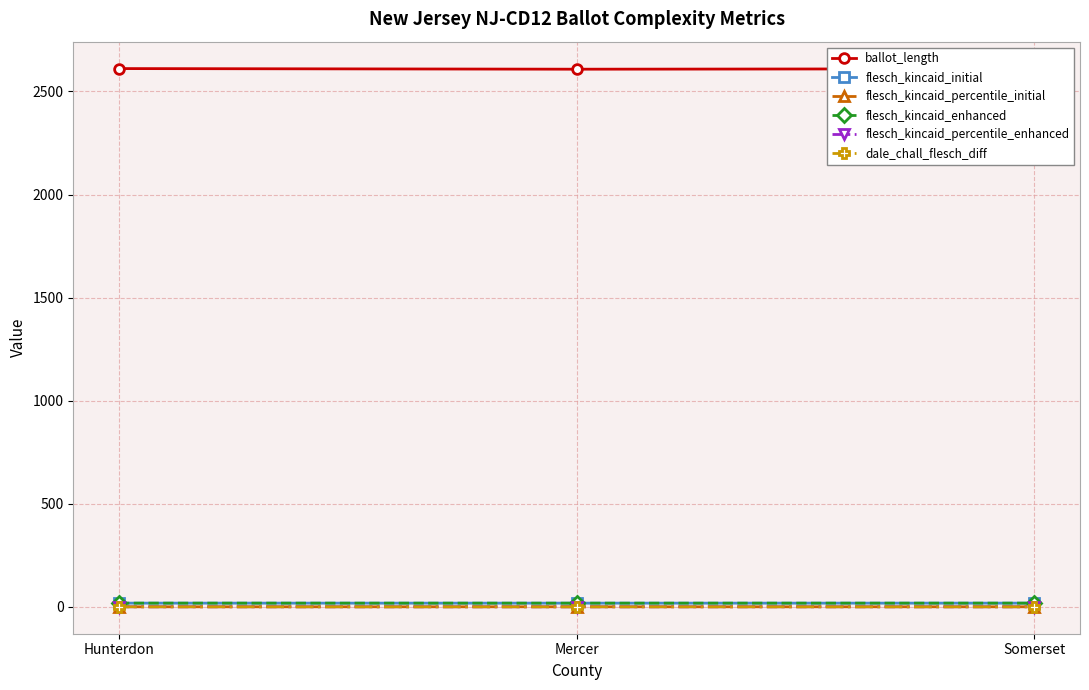

The ballot_length series shows 1394.5 at Mercer. True or false?

False